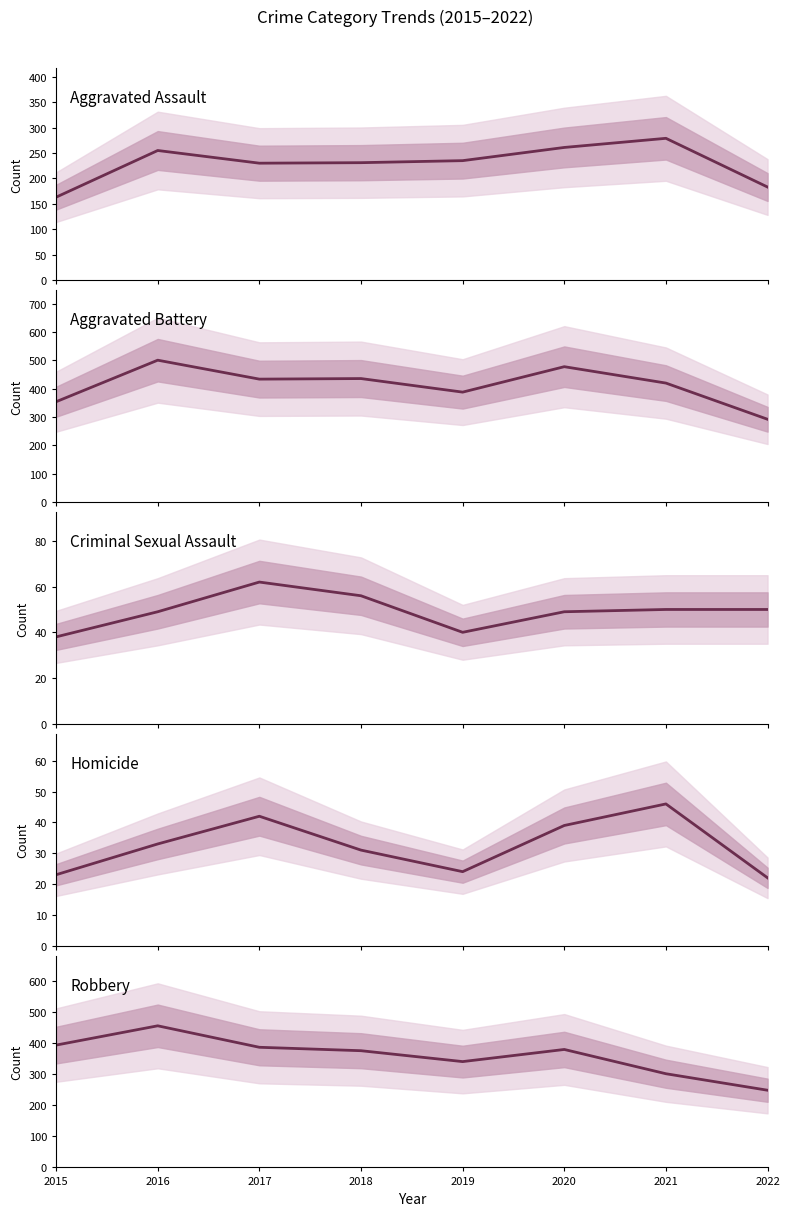

Is the value of Homicide at 2019 greater than the value of Aggravated Assault at 2016?

No